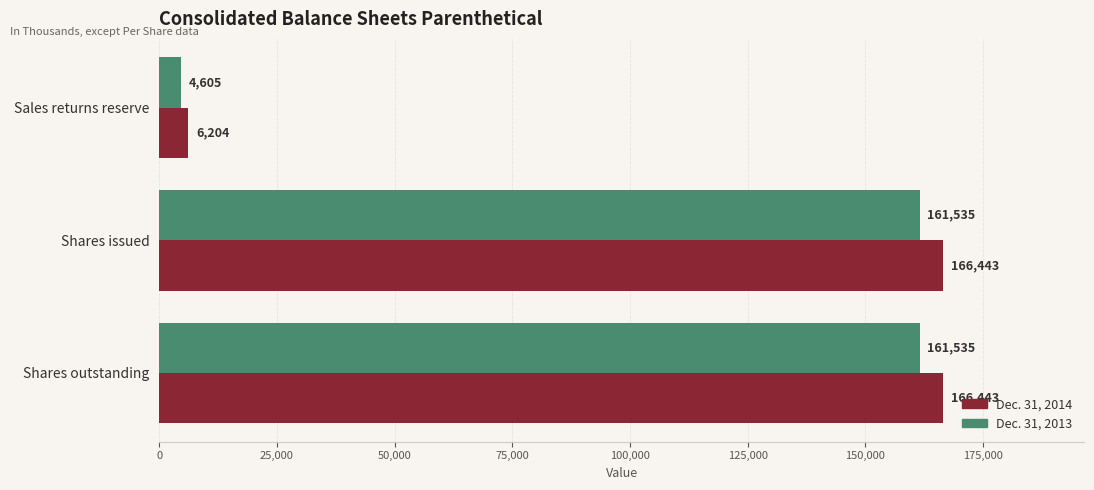

Which series has the largest range (max minus min)?

Dec. 31, 2014